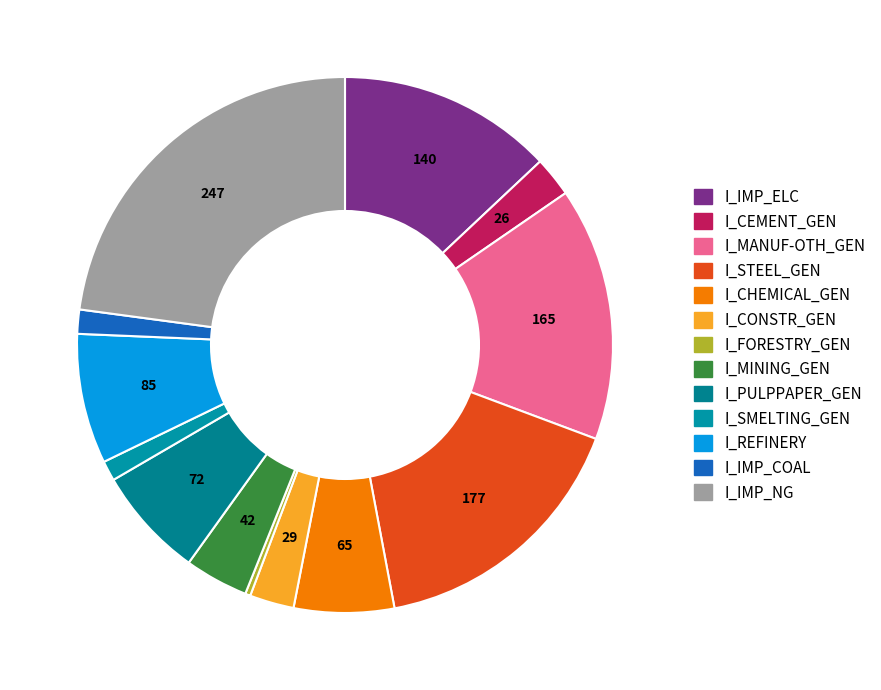

Which category has the biggest portion of the pie?

I_IMP_NG